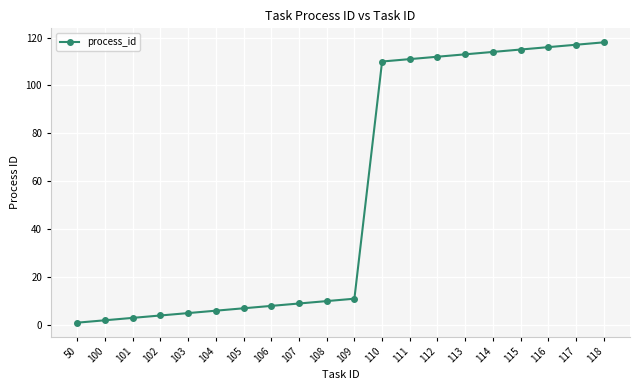

Reading right to left, what are all the values shown in this chart?

118=118	117=117	116=116	115=115	114=114	113=113	112=112	111=111	110=110	109=11	108=10	107=9	106=8	105=7	104=6	103=5	102=4	101=3	100=2	50=1